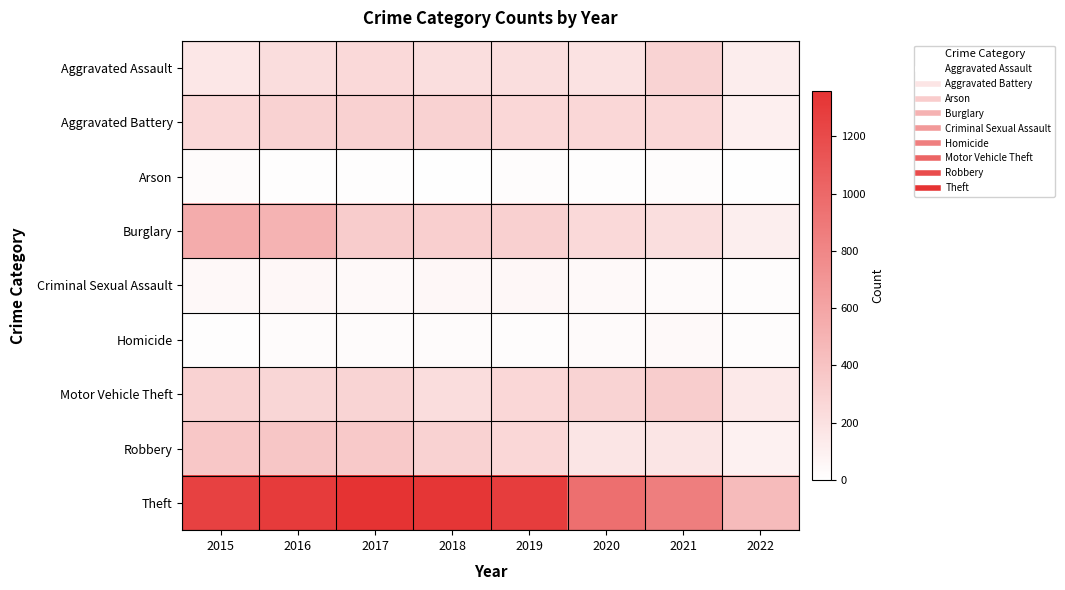

Which series has the largest range (max minus min)?

Theft